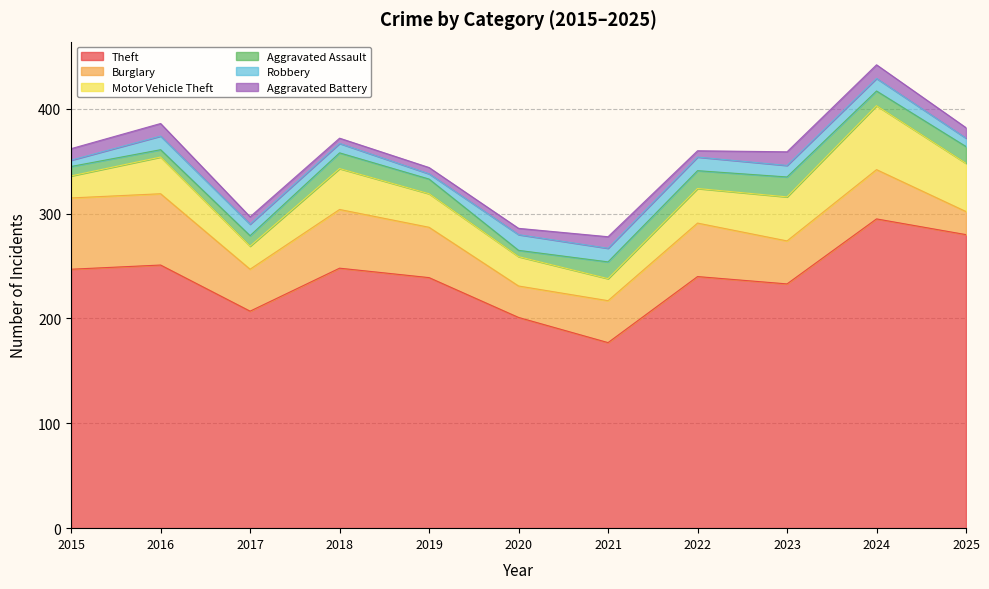

At 2017, list the series in order from smallest to largest.

Aggravated Battery, Aggravated Assault, Robbery, Motor Vehicle Theft, Burglary, Theft